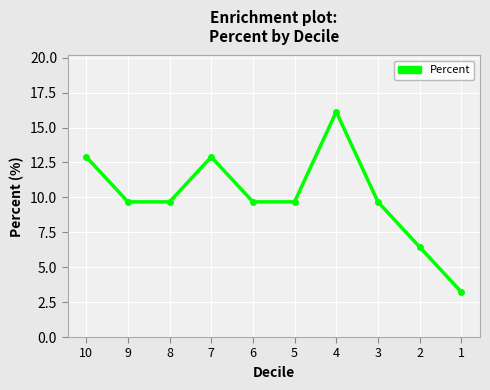

True or false: the data has more than 0 interior local peaks.

True